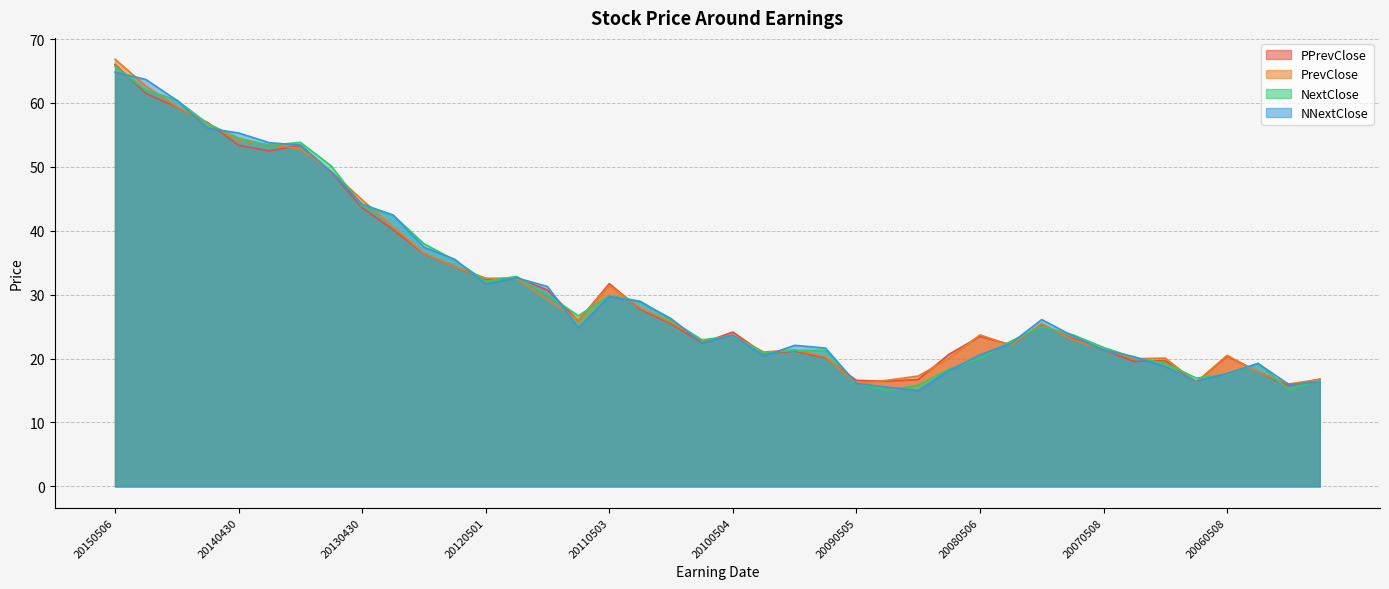

Which category has the lowest value in the PrevClose series?

20051019